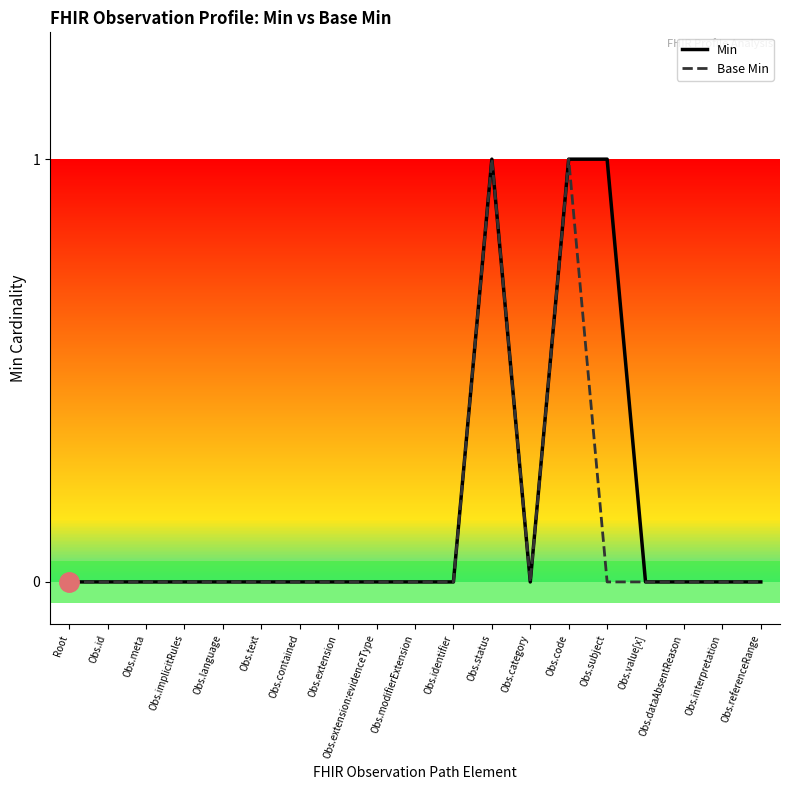

Reading left to right, what are all the values shown in this chart?

Min: Root=0	Obs.id=0	Obs.meta=0	Obs.implicitRules=0	Obs.language=0	Obs.text=0	Obs.contained=0	Obs.extension=0	Obs.extension:evidenceType=0	Obs.modifierExtension=0	Obs.identifier=0	Obs.status=1	Obs.category=0	Obs.code=1	Obs.subject=1	Obs.value[x]=0	Obs.dataAbsentReason=0	Obs.interpretation=0	Obs.referenceRange=0
Base Min: Root=0	Obs.id=0	Obs.meta=0	Obs.implicitRules=0	Obs.language=0	Obs.text=0	Obs.contained=0	Obs.extension=0	Obs.extension:evidenceType=0	Obs.modifierExtension=0	Obs.identifier=0	Obs.status=1	Obs.category=0	Obs.code=1	Obs.subject=0	Obs.value[x]=0	Obs.dataAbsentReason=0	Obs.interpretation=0	Obs.referenceRange=0